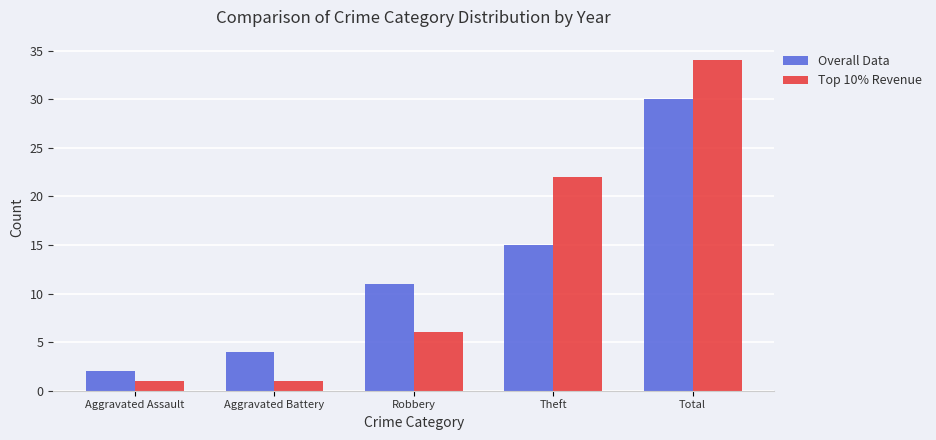

The value of Top 10% Revenue at Robbery is 6. True or false?

True